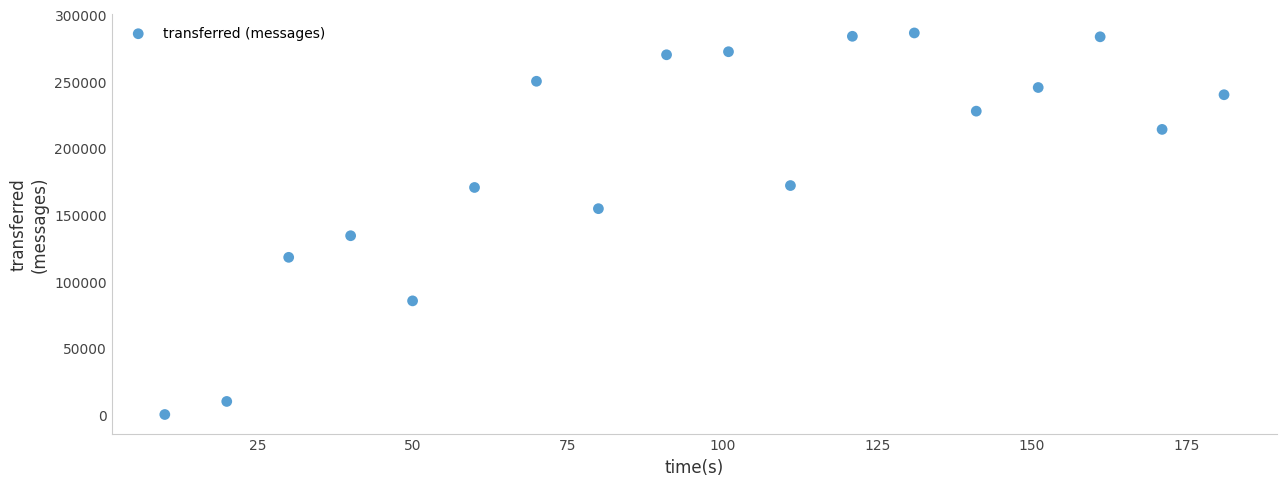

What is the range of X values (max minus min)?

171